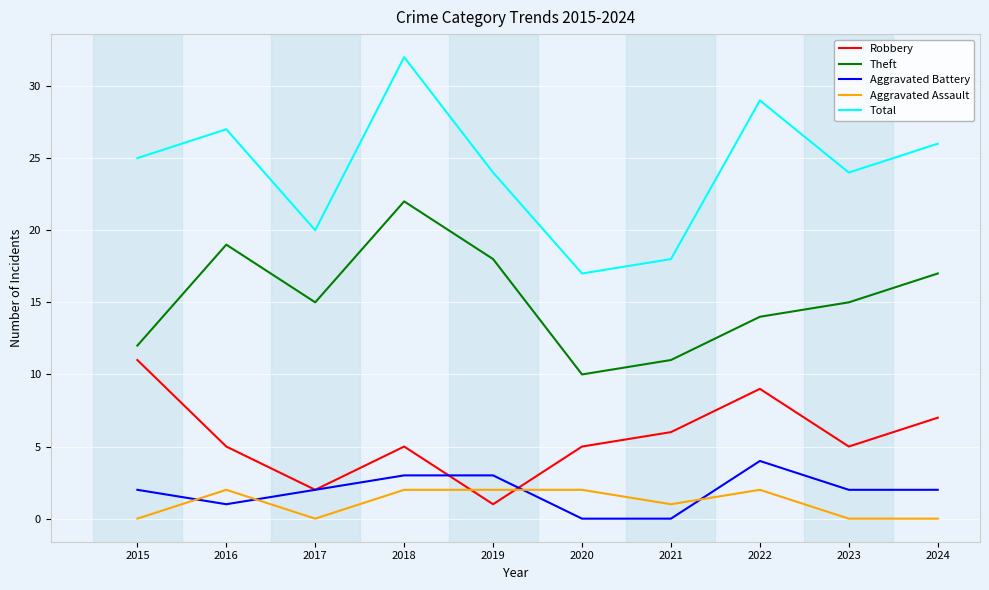

How many interior local peaks does the Theft series have?

2